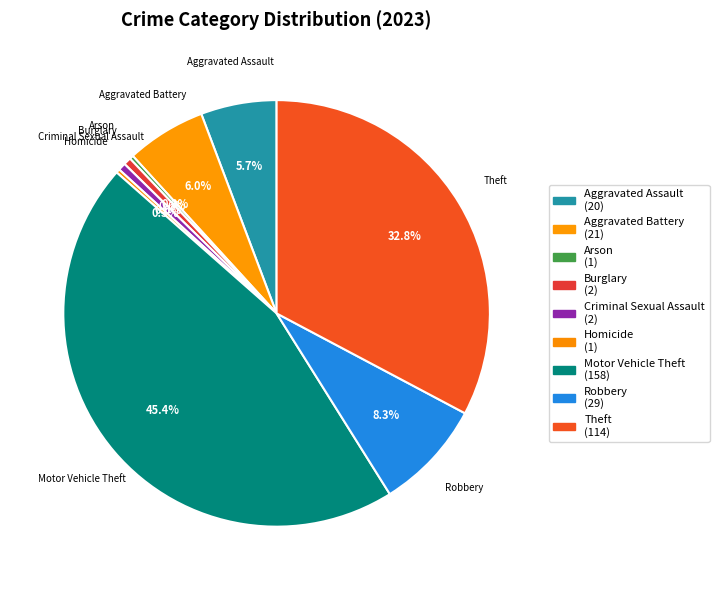

To the nearest percent, what is the difference between the Arson and Robbery slice percentages?

8%